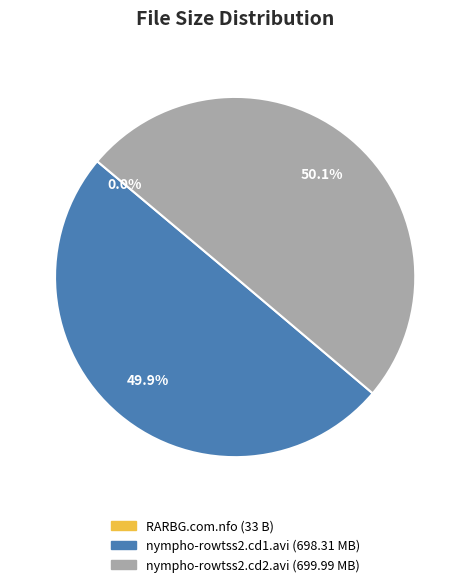

What is the total percentage of nympho-rowtss2.cd1.avi (698.31 MB) and nympho-rowtss2.cd2.avi (699.99 MB)?

100.0%